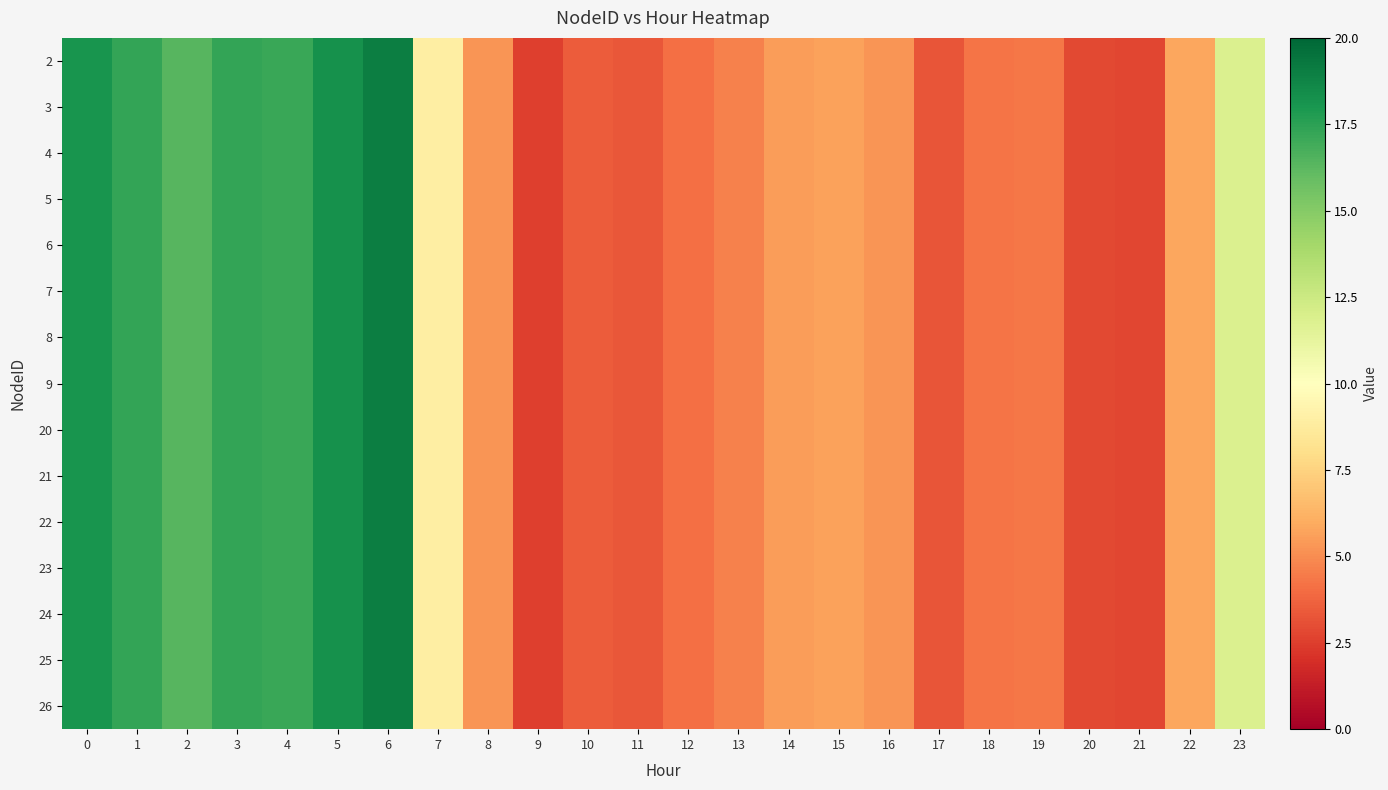

Between 16 and 17, which series saw the biggest shift?

2